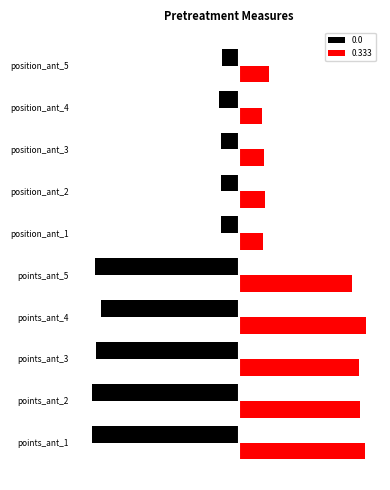

Is the value of 0.333 at position_ant_5 greater than the value of 0.0 at position_ant_4?

Yes